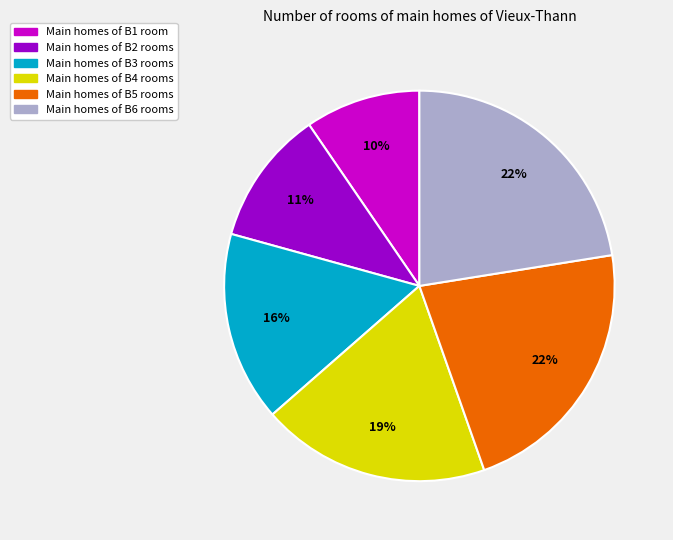

To the nearest percent, what is the average slice percentage?

17%